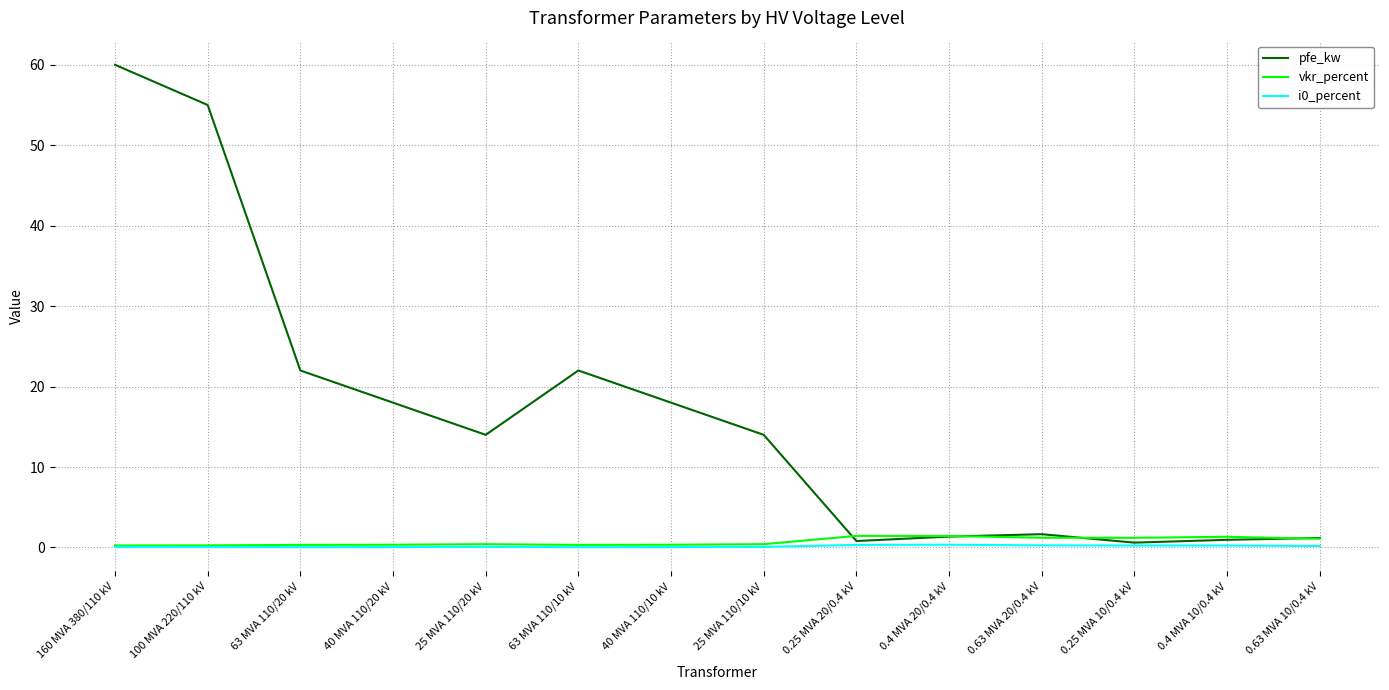

Which series changed the most between 40 MVA 110/10 kV and 0.4 MVA 20/0.4 kV?

pfe_kw